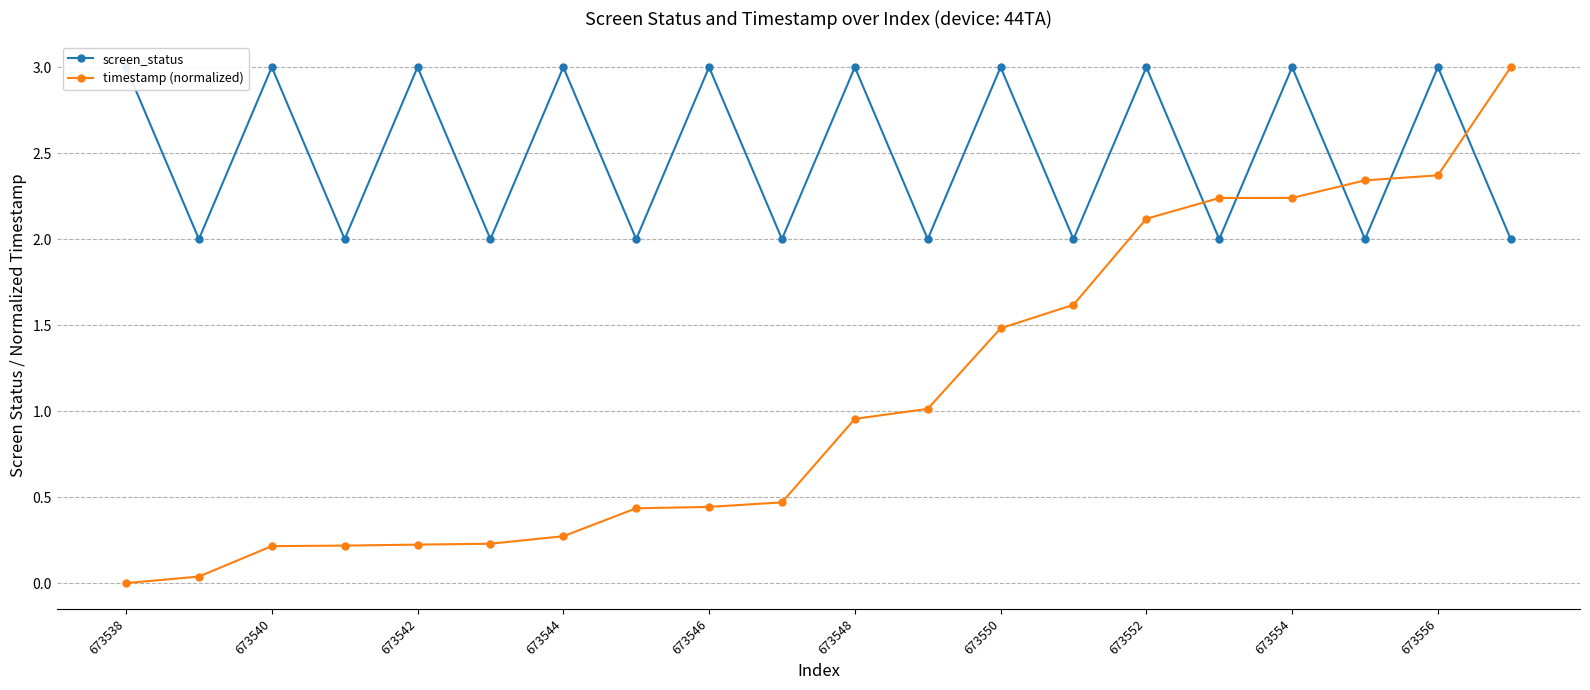

Which series has the largest total across all categories?

screen_status